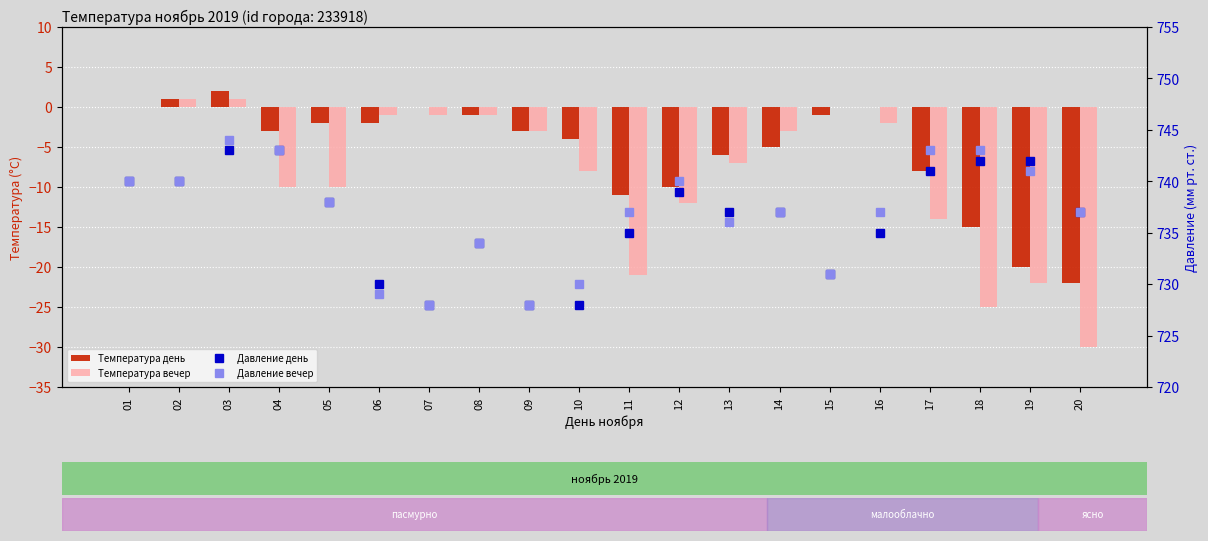

The Давление день series shows 728 at 10. True or false?

True